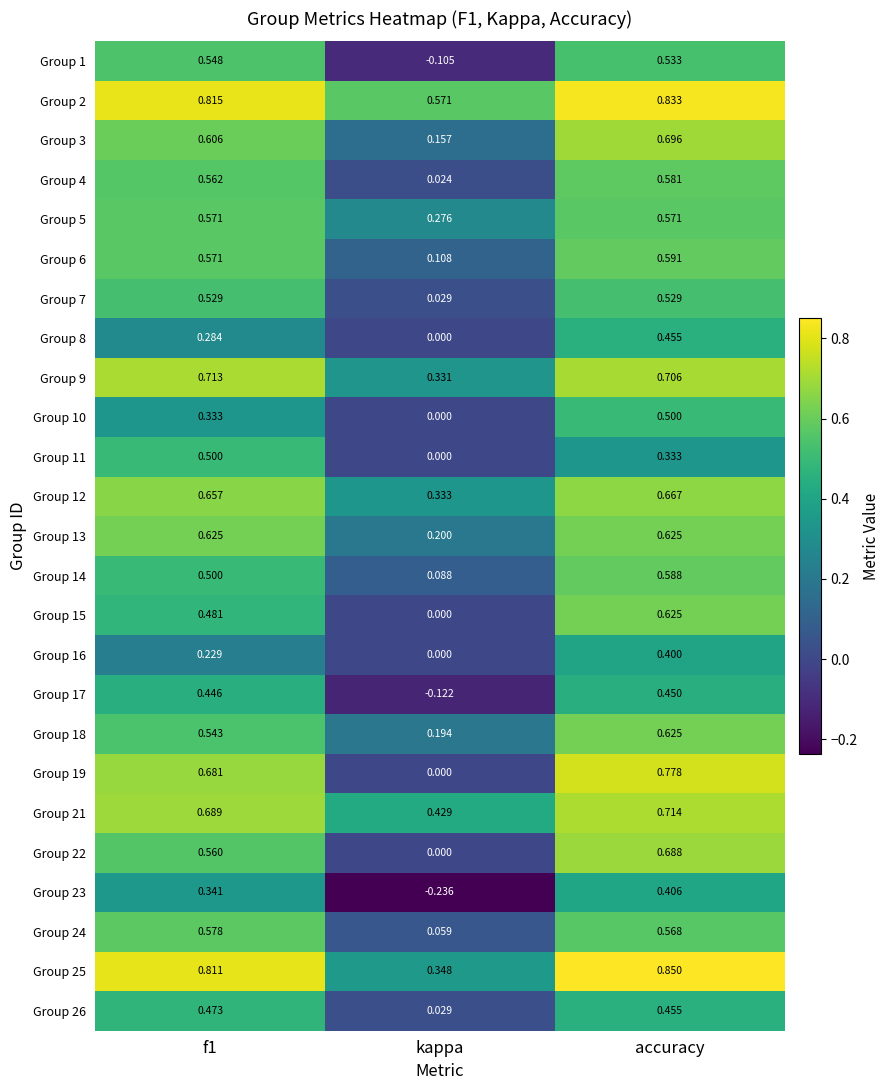

At which label is Group 9 closest to 0?

kappa